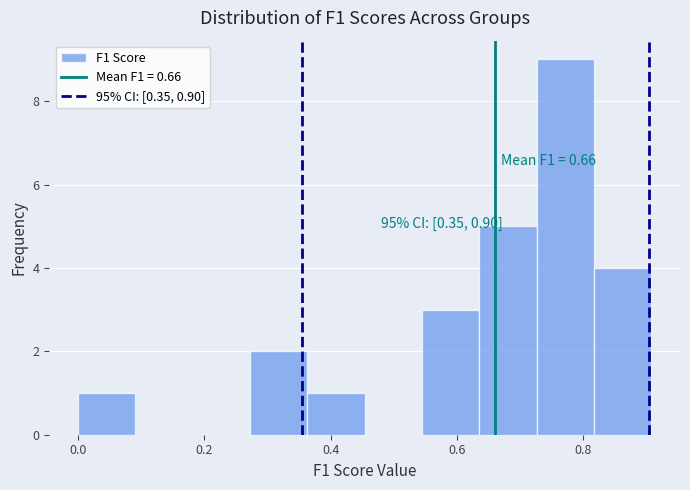

Over which range of the x-axis is the bar tallest?

0.72 to 0.82